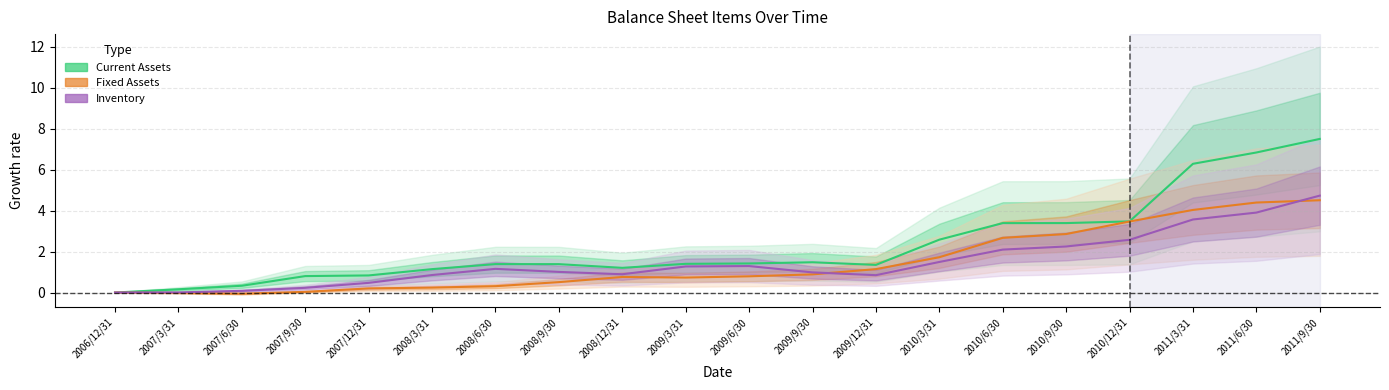

Where is Inventory nearest to the value 2?

2010/6/30